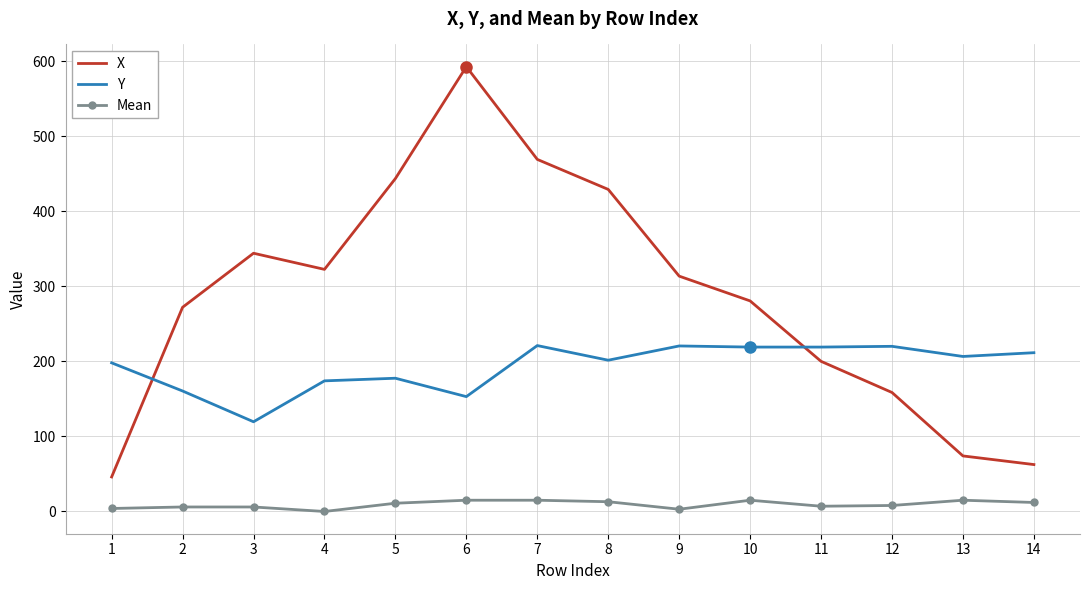

Is the value of X at 5 greater than the value of Mean at 2?

Yes